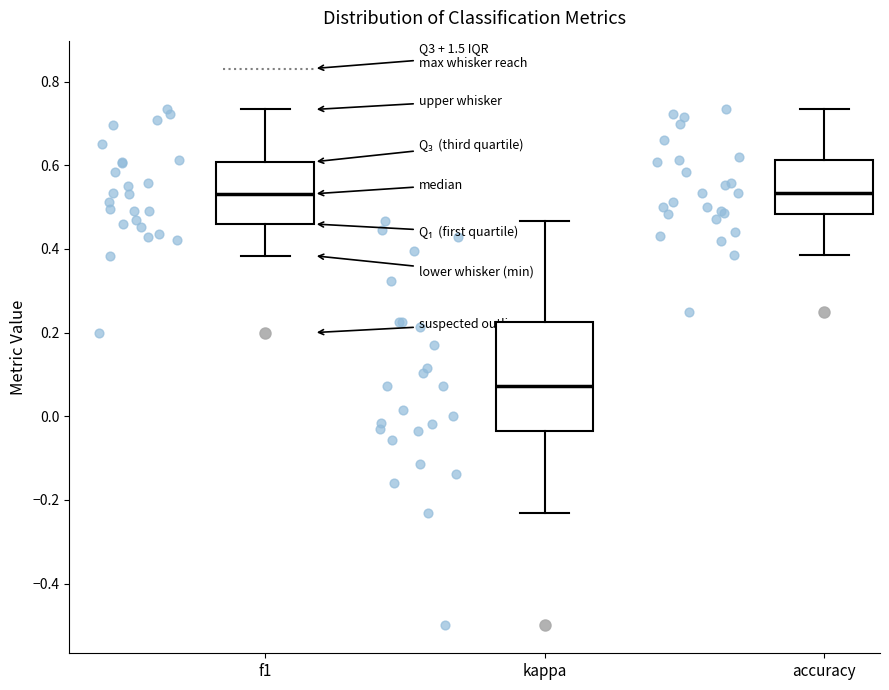

Reading left to right, transcribe this box plot: for each box, give where its median line is, the range the box spans, and where its two whiskers end, as read against the y-axis. The values are not printed on the chart, so give them approximately, as read against the axis.

f1: median 0.54, box 0.46 to 0.60, whiskers 0.38 to 0.74
kappa: median 0.08, box -0.04 to 0.22, whiskers -0.24 to 0.46
accuracy: median 0.54, box 0.48 to 0.62, whiskers 0.38 to 0.74